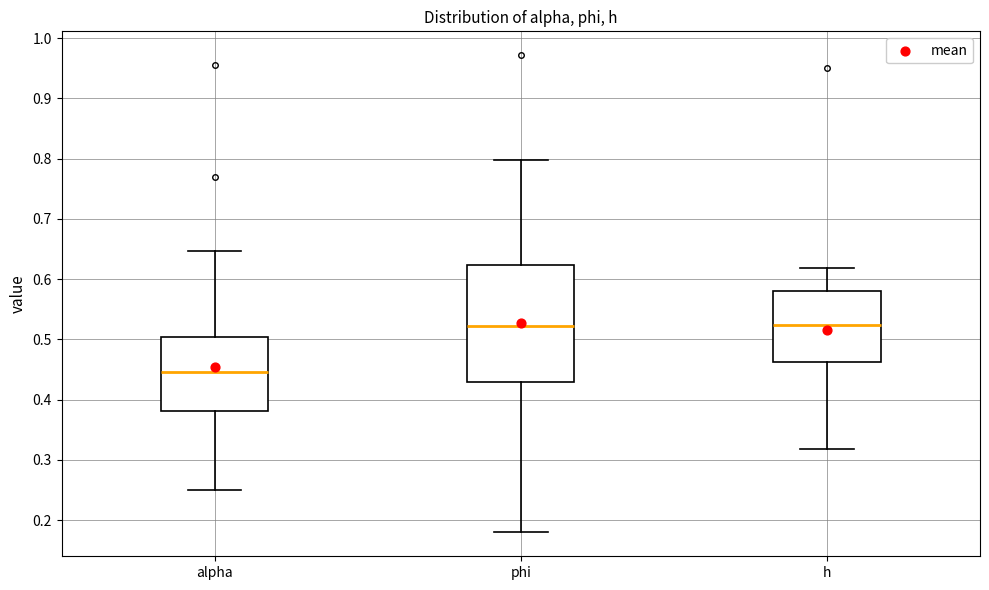

Where does the lower whisker of the box for phi end on the y-axis? The values are not printed on the chart, so give them approximately, as read against the axis.

0.18